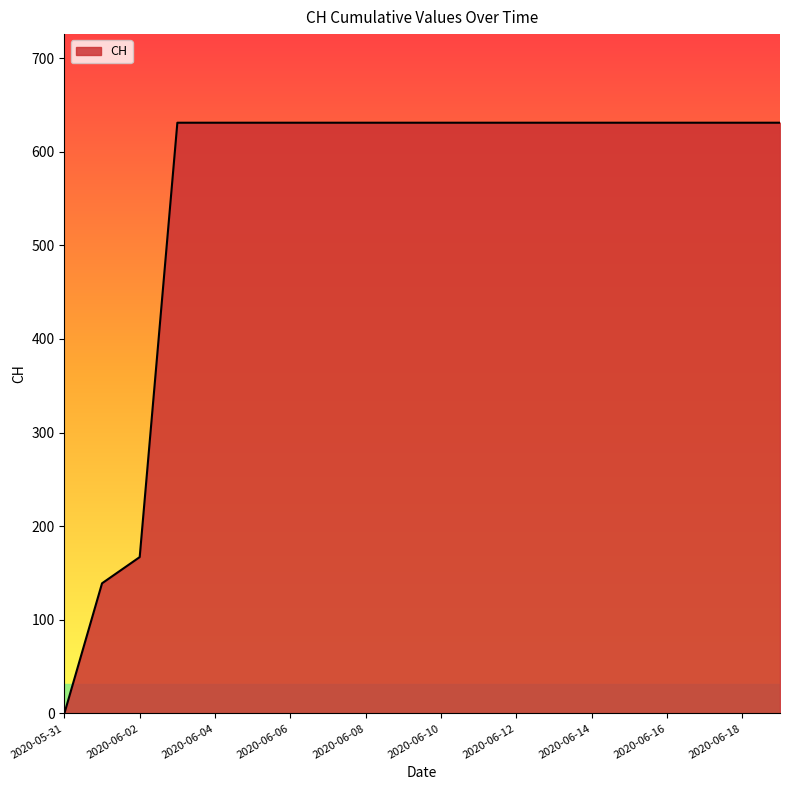

What is the greatest value displayed?

631